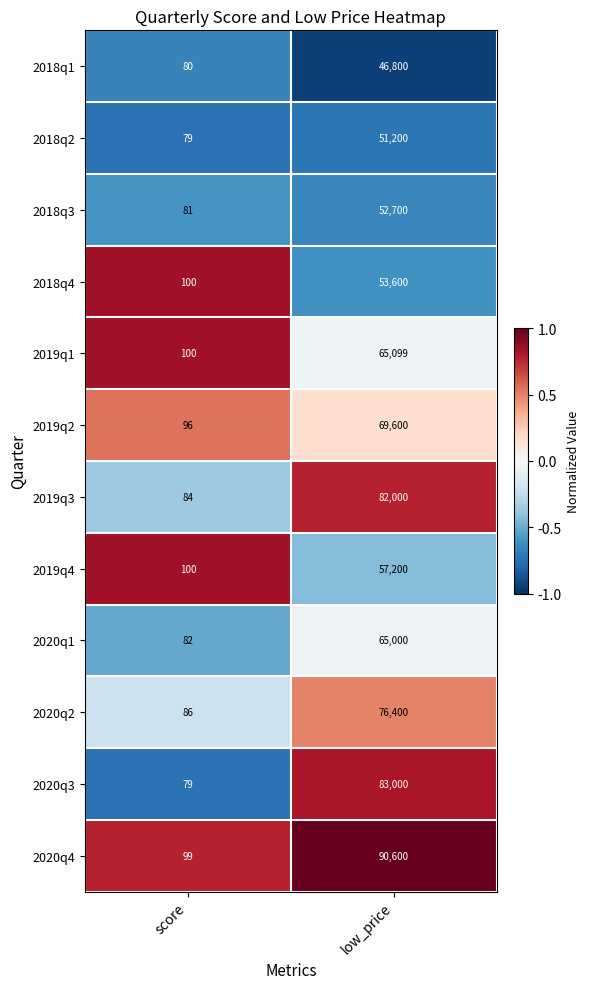

Reading right to left, what are all the values shown in this chart?

2018q1: low_price=46800	score=80
2018q2: low_price=51200	score=79
2018q3: low_price=52700	score=81
2018q4: low_price=53600	score=100
2019q1: low_price=65099	score=100
2019q2: low_price=69600	score=96
2019q3: low_price=82000	score=84
2019q4: low_price=57200	score=100
2020q1: low_price=65000	score=82
2020q2: low_price=76400	score=86
2020q3: low_price=83000	score=79
2020q4: low_price=90600	score=99